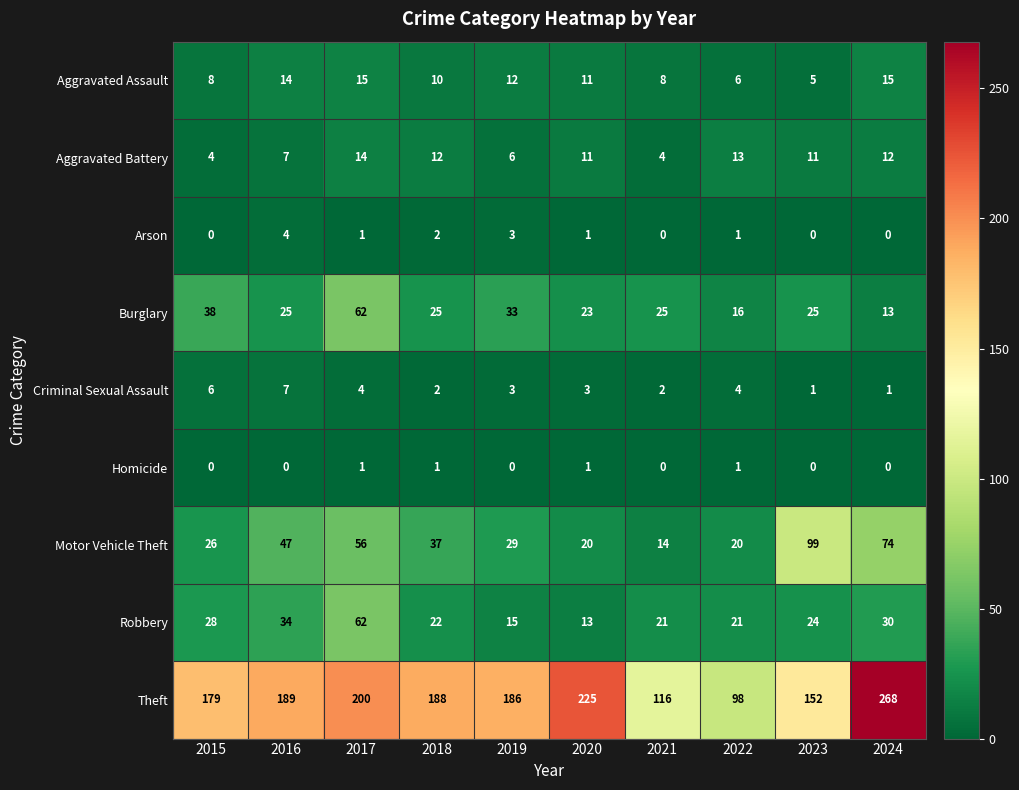

Is it true that Criminal Sexual Assault equals 3 at 2021?

False